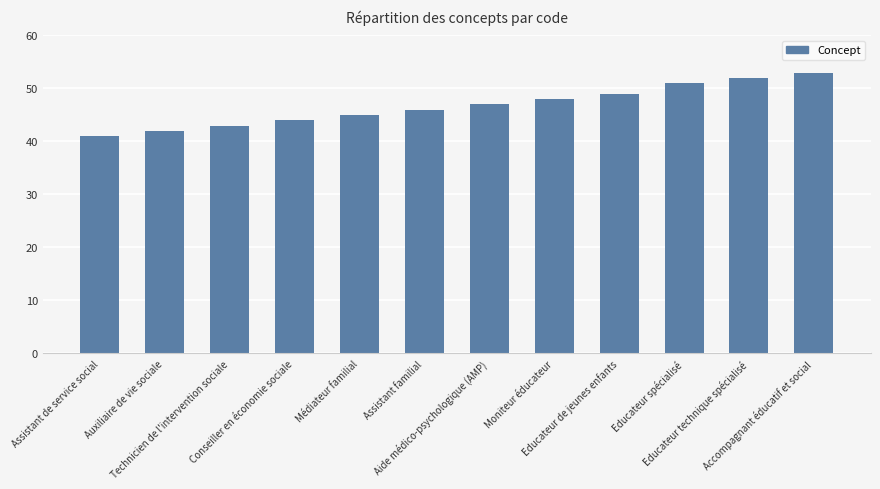

At which category does the chart reach its peak across all series?

Accompagnant éducatif et social